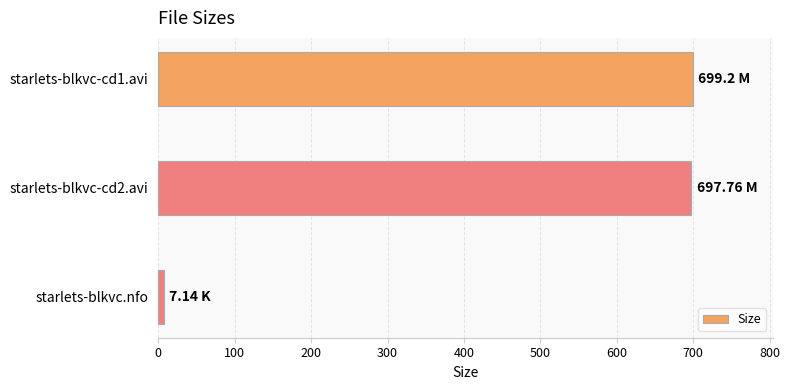

What is the ratio of the value at starlets-blkvc-cd1.avi to the value at starlets-blkvc-cd2.avi?

1.0